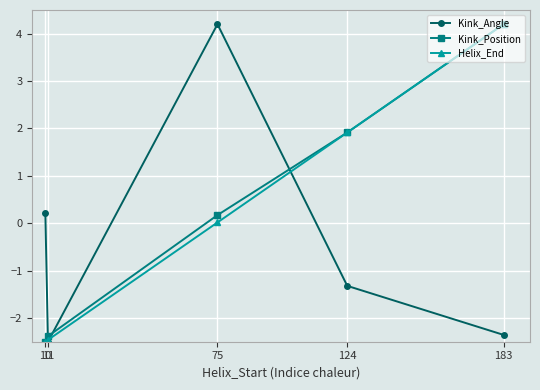

After their last crossing, which series has the higher values: Kink_Angle or Kink_Position?

Kink_Position